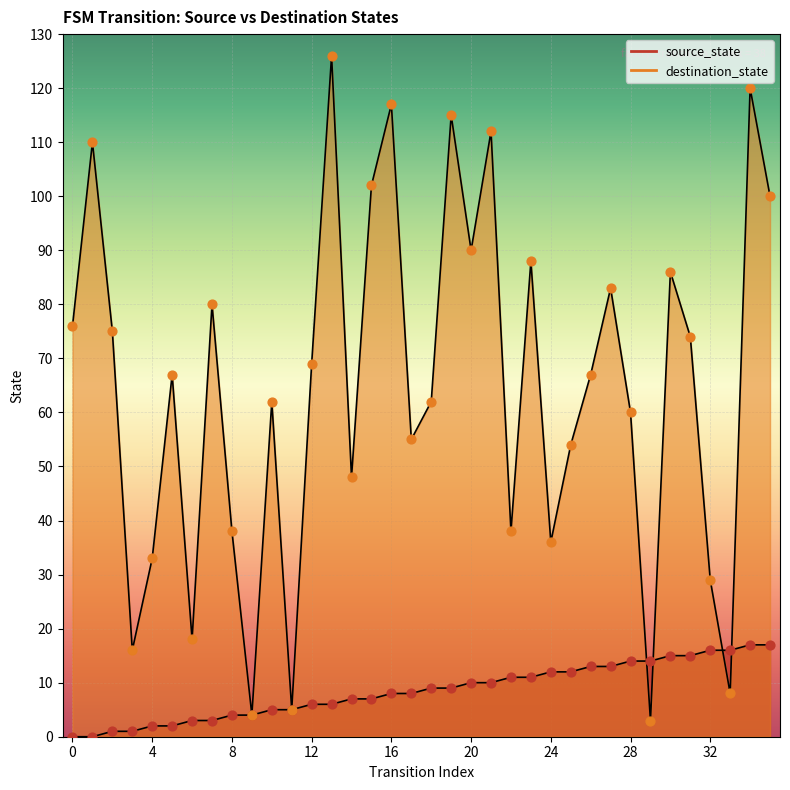

Which series contains the lowest Y value?

source_state